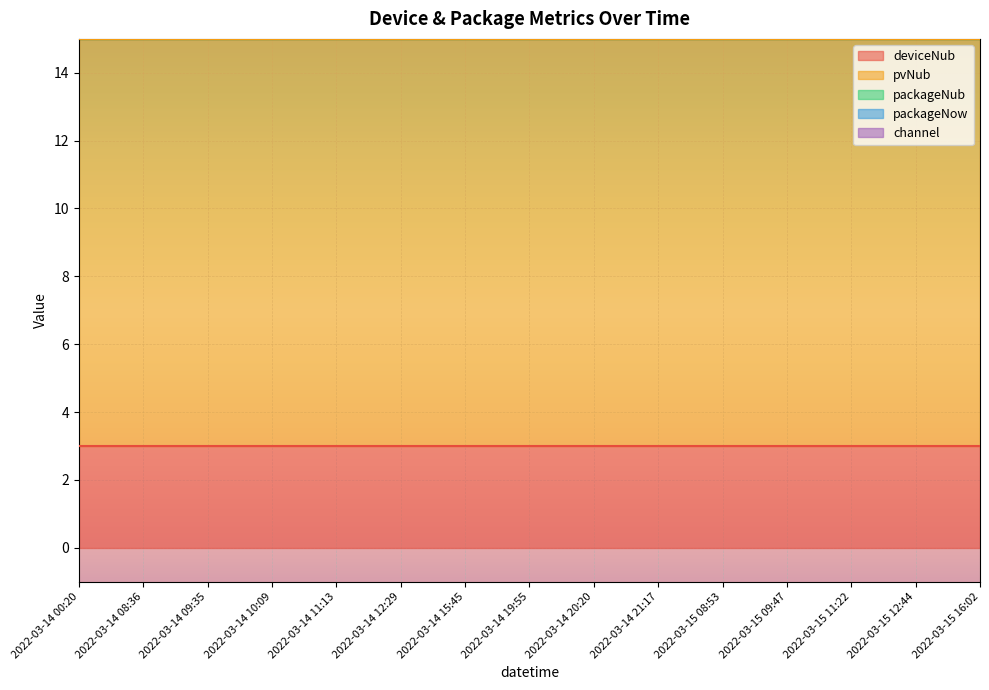

What are all the series names shown in the legend?

deviceNub, pvNub, packageNub, packageNow, channel